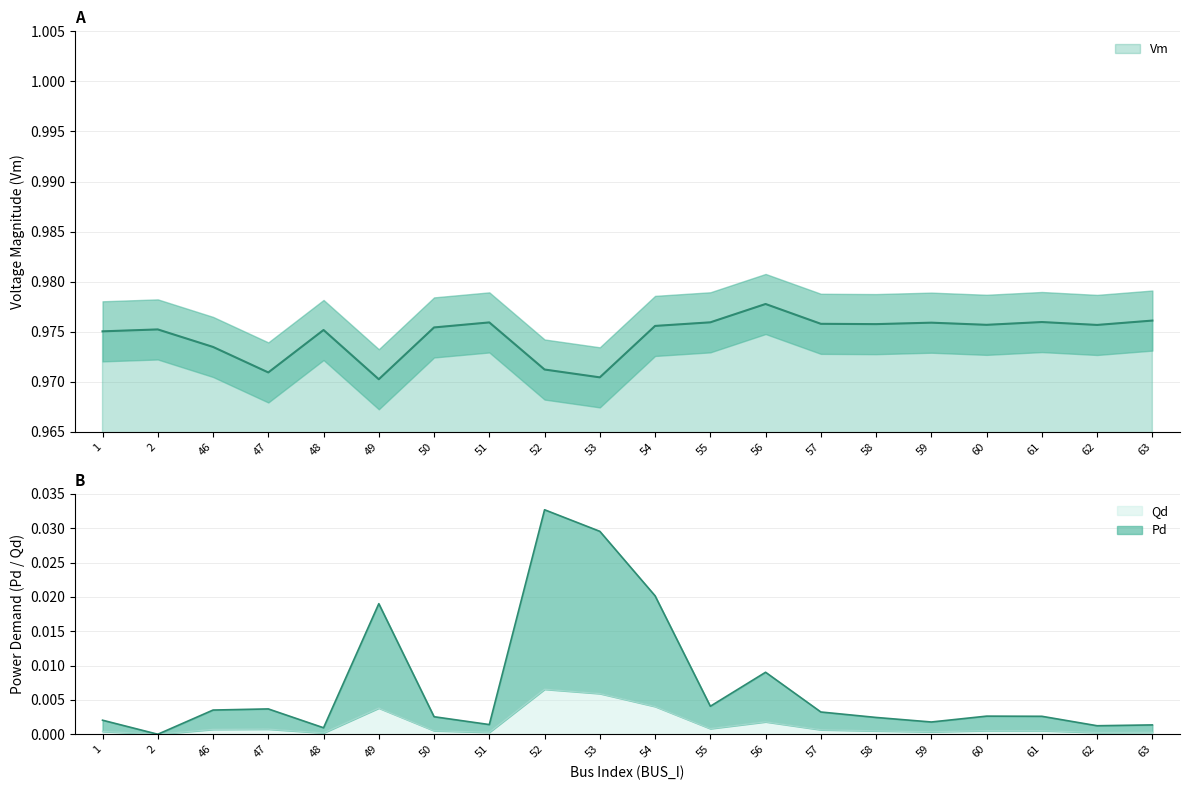

The value of Qd at 48 is 0.0. True or false?

False